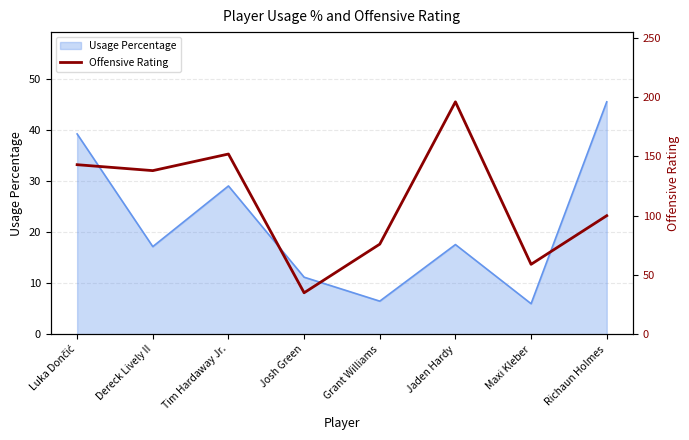

How many lines are shown in the chart?

1